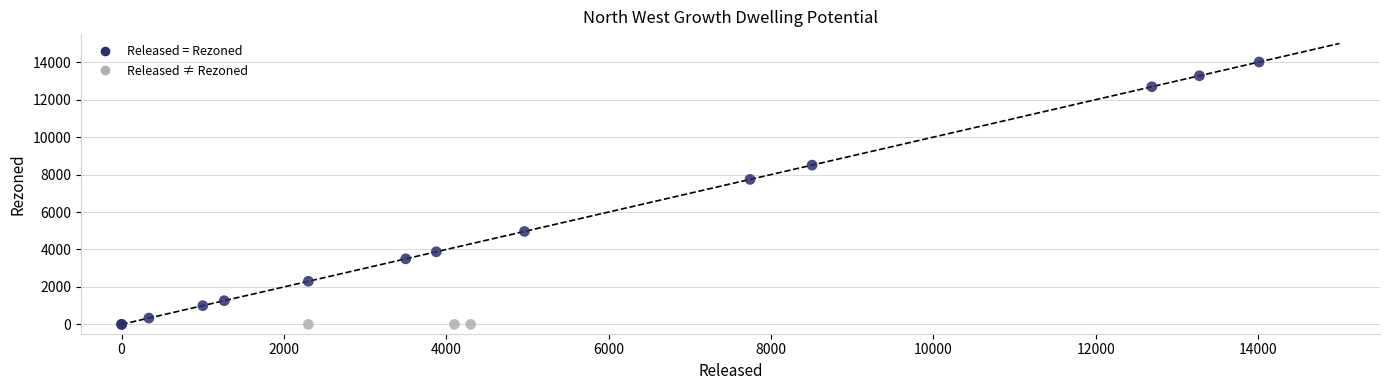

What Y value in the scatter plot is closest to 7005?

7741